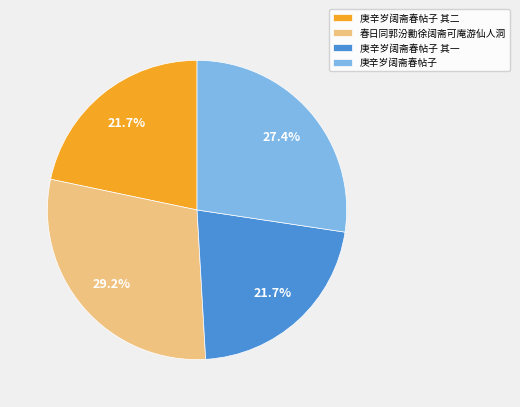

Is it true that 庚辛岁阔斋春帖子 其二 is 12% of the pie?

False